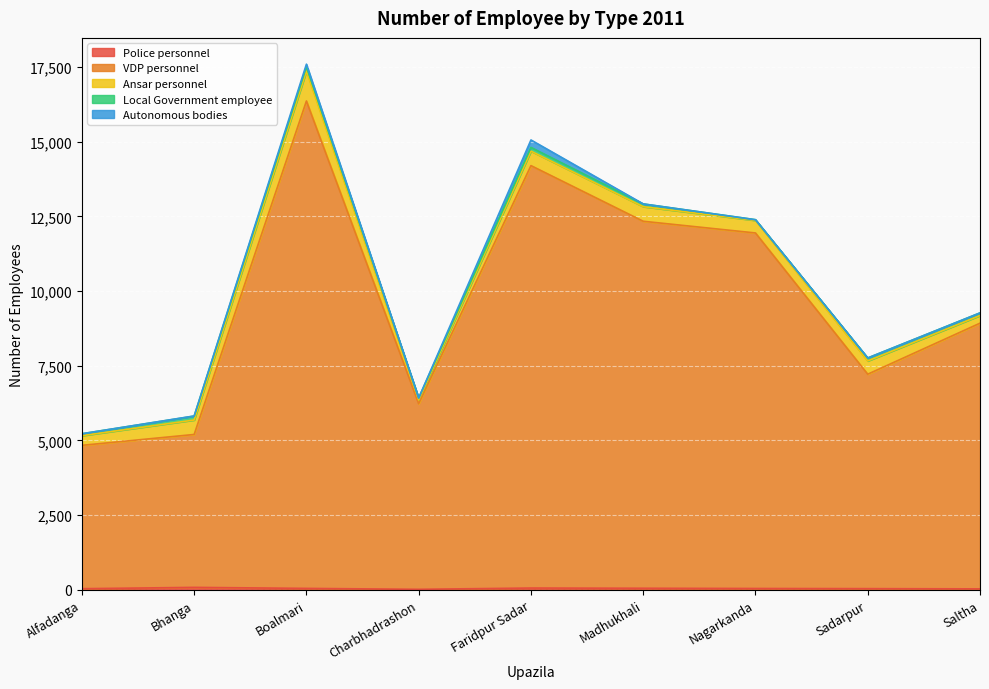

Reading left to right, list all the values displayed in this chart.

Police personnel: 32	76	42	11	54	47	39	34	26
VDP personnel: 4800	5120	16320	6214	14144	12288	11904	7180	8896
Ansar personnel: 324	484	1000	128	484	488	420	444	256
Local Government employee: 64	131	149	64	126	92	24	99	88
Autonomous bodies: 0	5	84	0	249	1	0	0	0